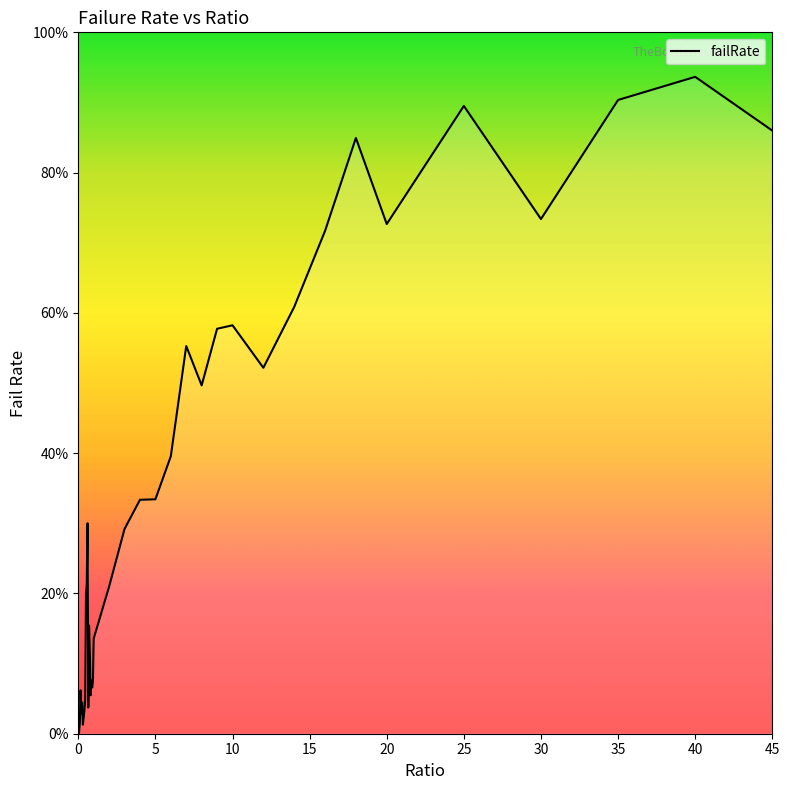

How many points are lower than both their immediate neighbors (excluding endpoints)?

9